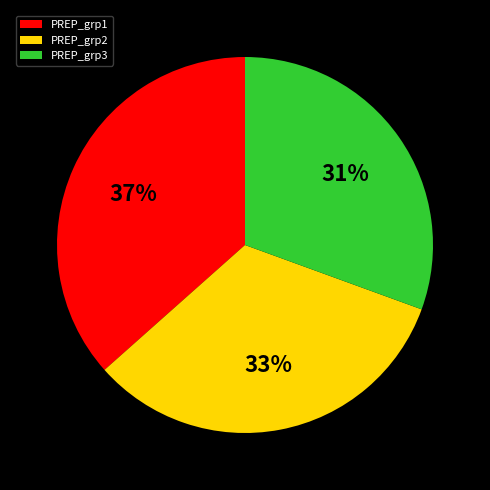

What is the smallest slice in the pie chart?

PREP_grp3